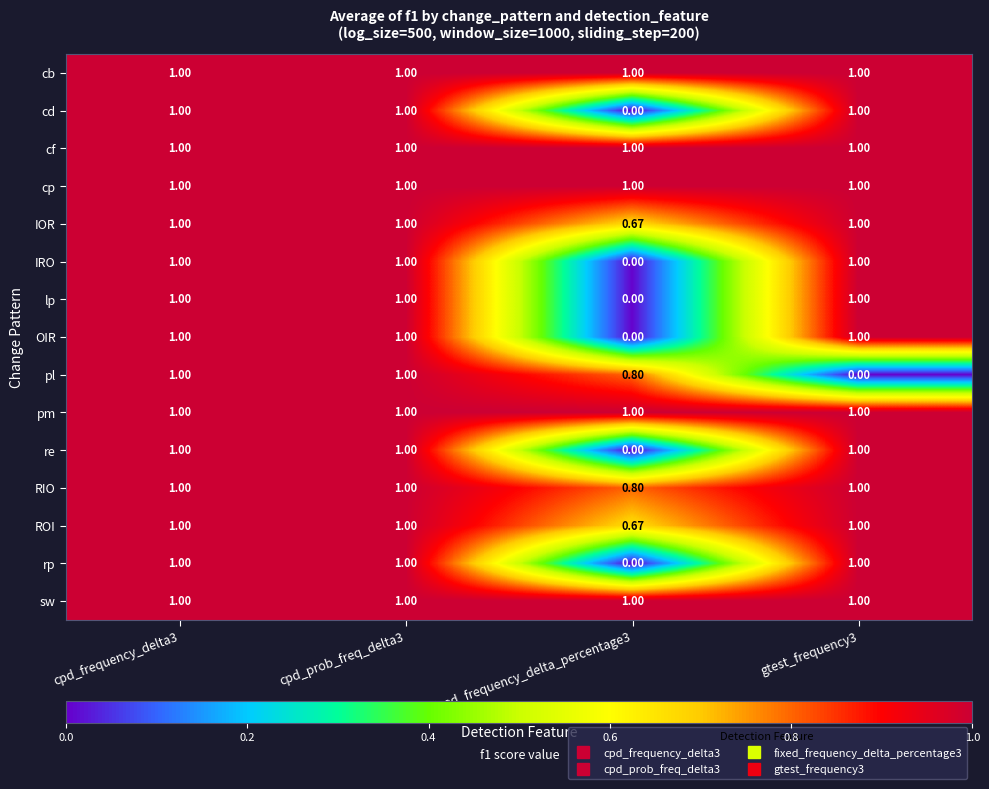

Which series changed the most between cpd_prob_freq_delta3 and gtest_frequency3?

pl